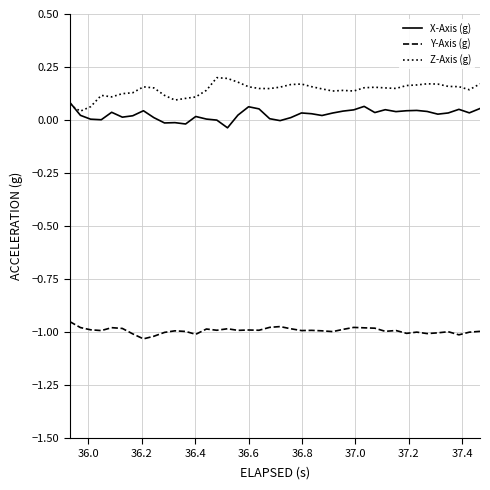

Which series has the largest range (max minus min)?

Z-Axis (g)